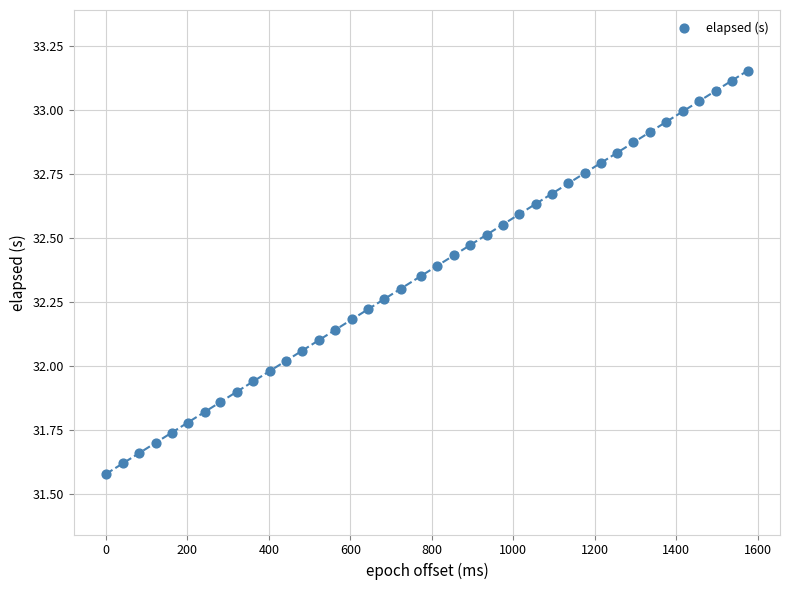

What is the range of Y values (max minus min)?

1.6